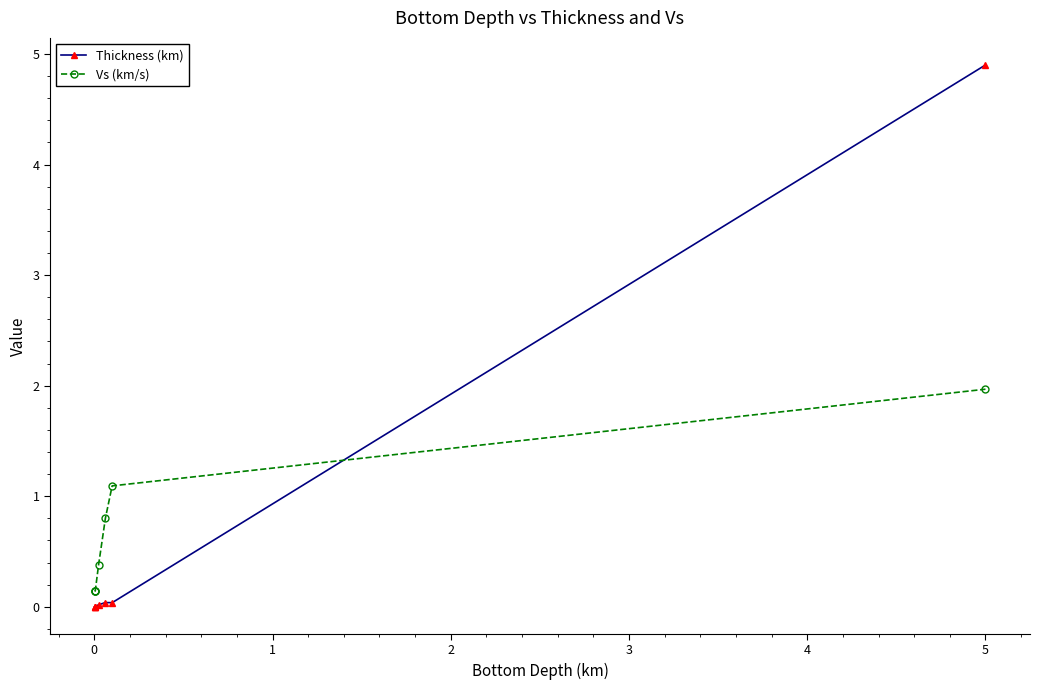

True or false: Thickness (km) has more than 2 points higher than both neighbors.

False